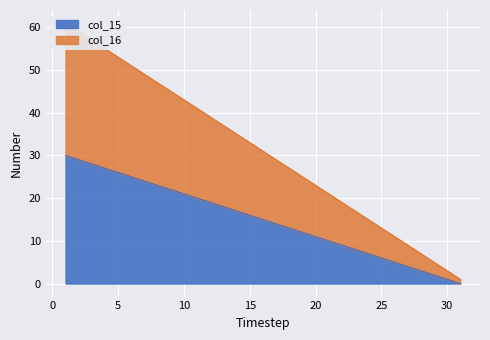

True or false: col_16 has more than 0 interior local peaks.

False